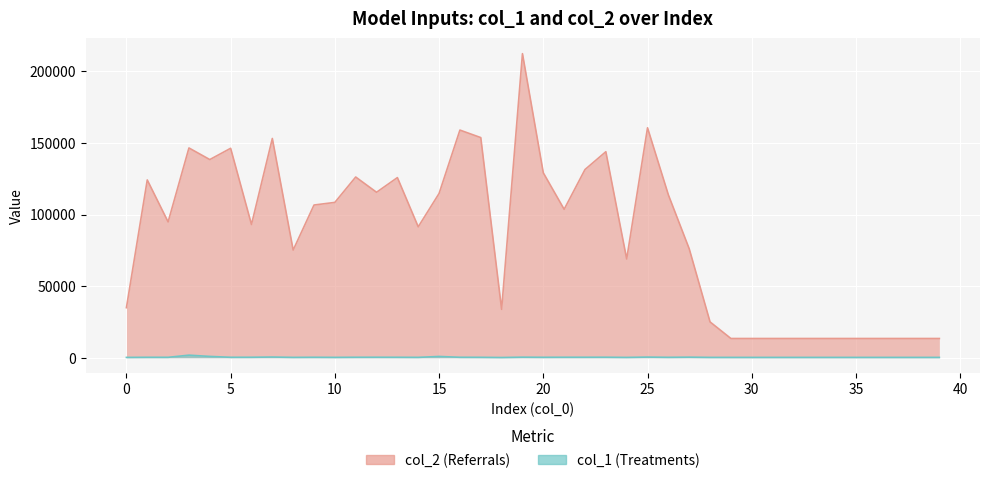

What are all the series names shown in the legend?

col_2, col_1